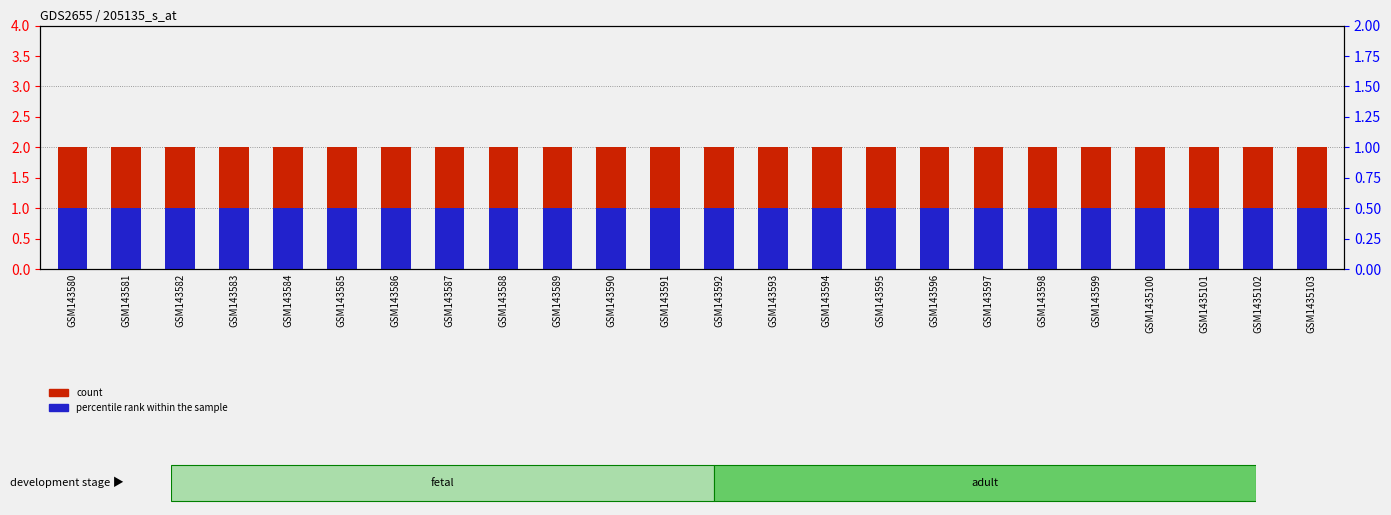

How many groups of bars are there?

24